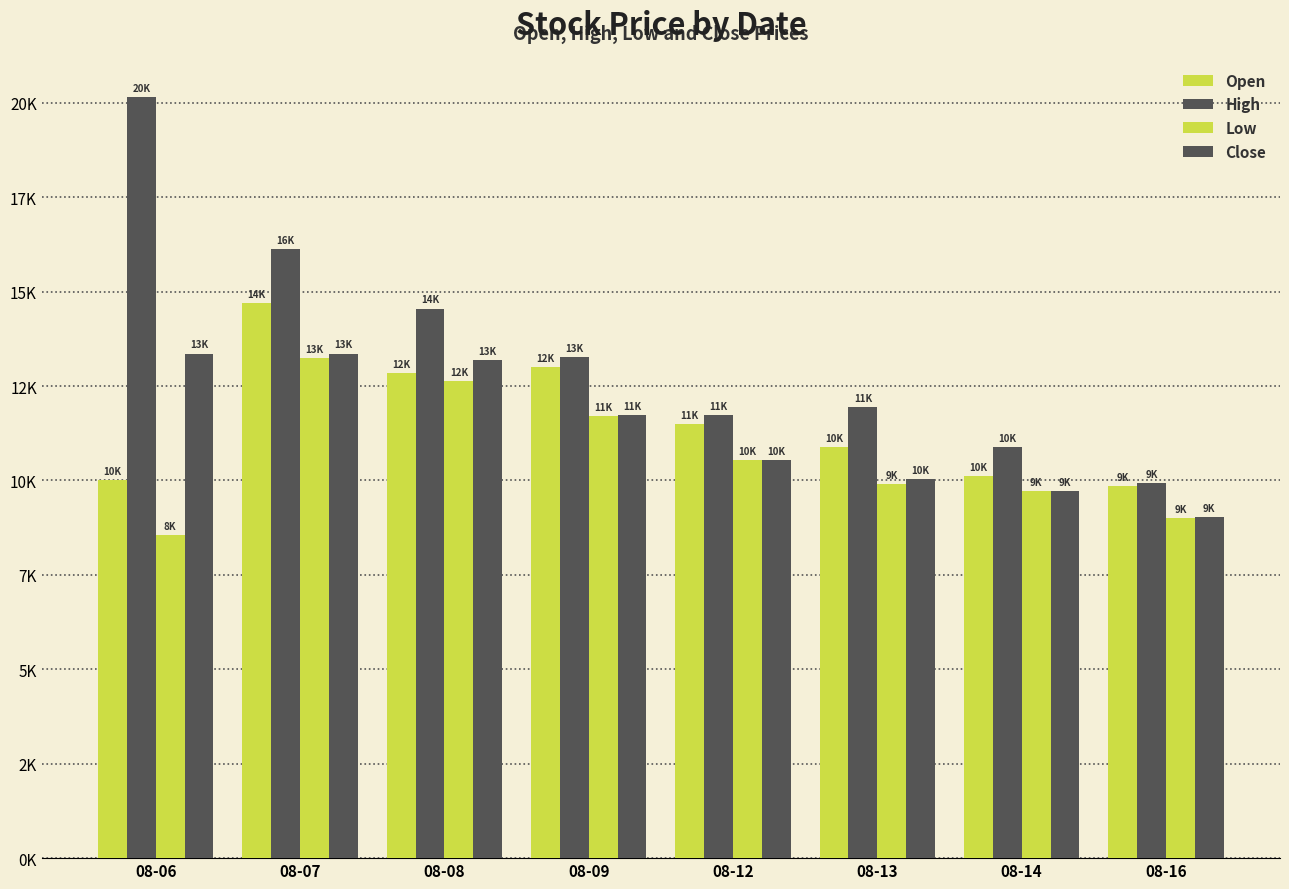

Are the bars horizontal?

No